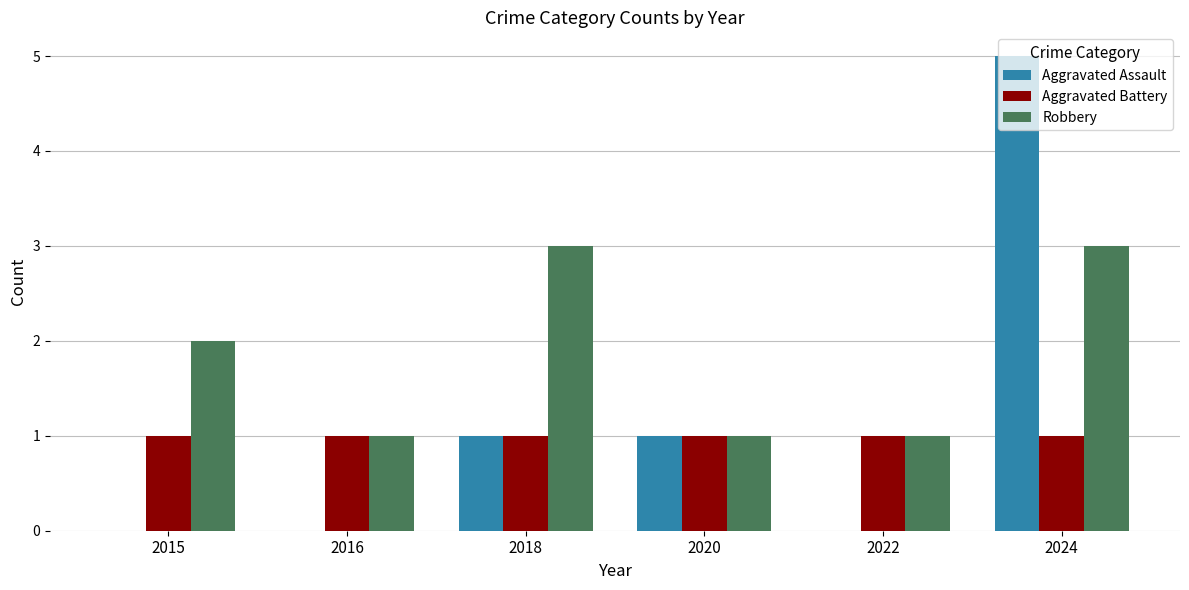

Read the Aggravated Battery value at 2016.

1